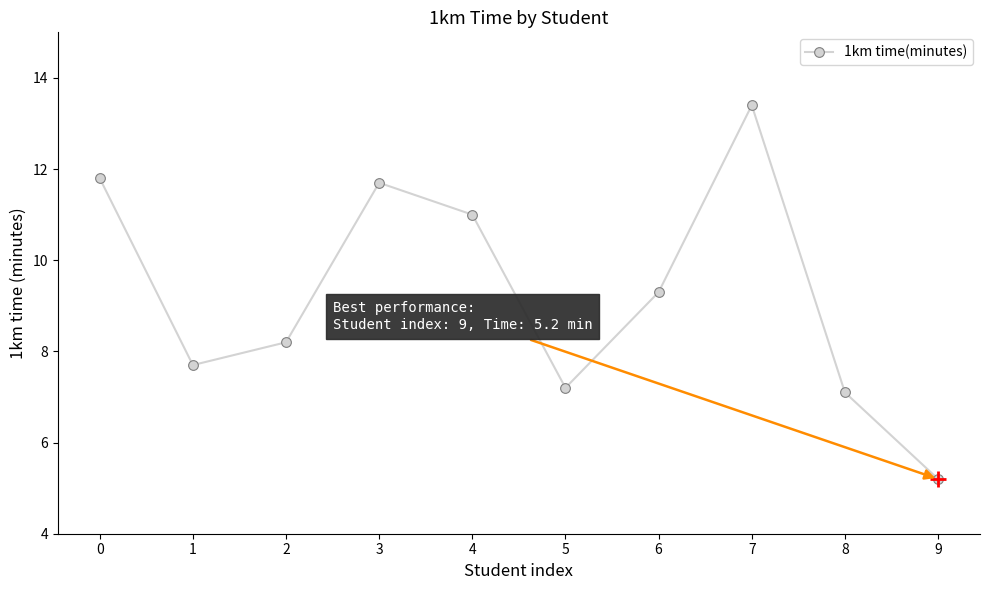

Which category has the highest value across all series?

7